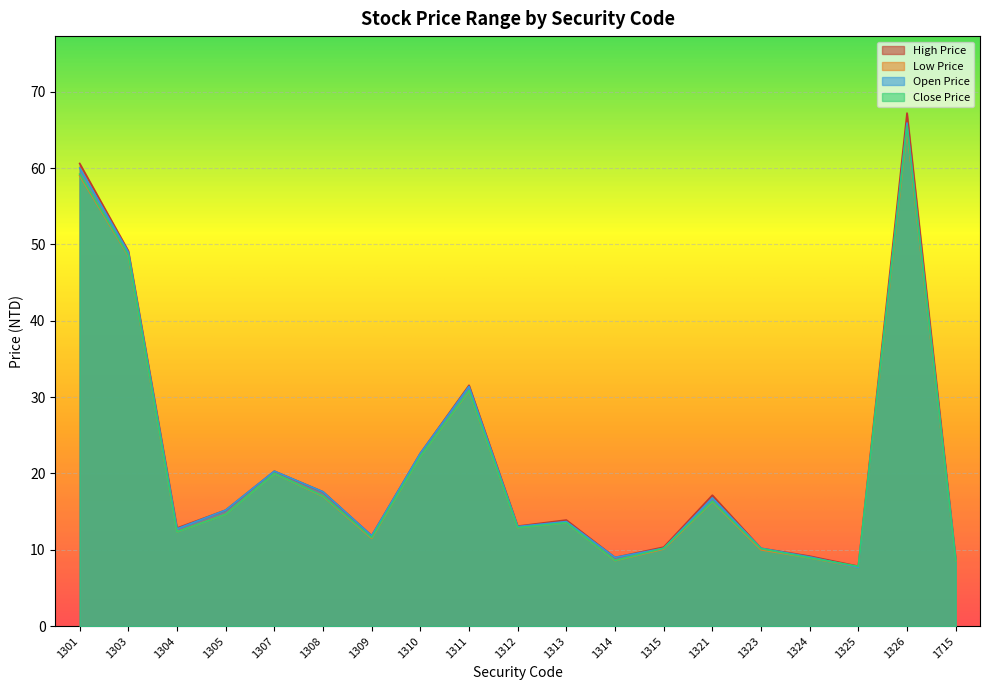

How many categories are shown in the chart?

19